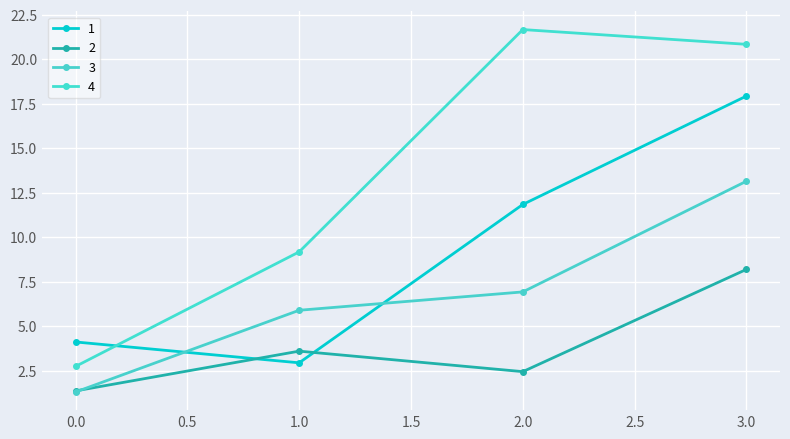

Reading left to right, what are all the values shown in this chart?

1: 0.0=4.1	1.0=3.0	2.0=11.9	3.0=17.9
2: 0.0=1.4	1.0=3.6	2.0=2.5	3.0=8.2
3: 0.0=1.3	1.0=5.9	2.0=6.9	3.0=13.2
4: 0.0=2.8	1.0=9.2	2.0=21.7	3.0=20.8